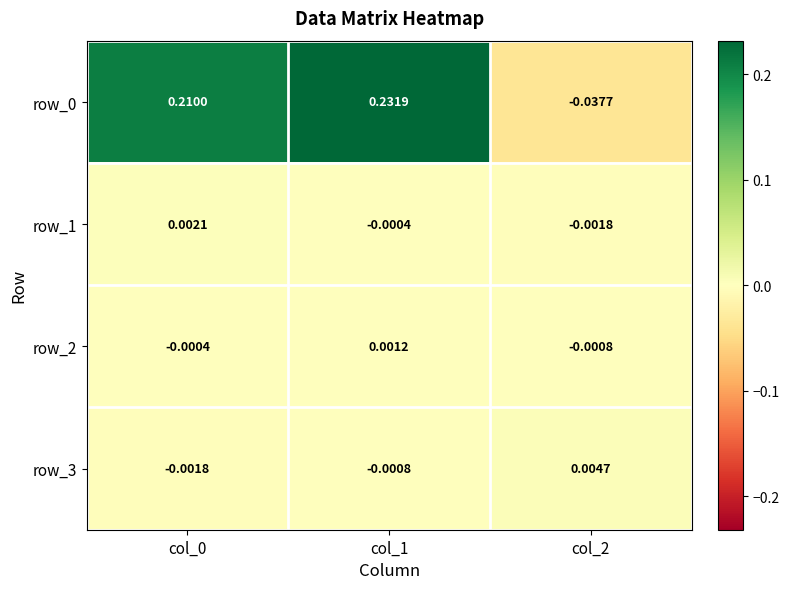

Is the value of row_1 at col_1 greater than the value of row_0 at col_2?

Yes